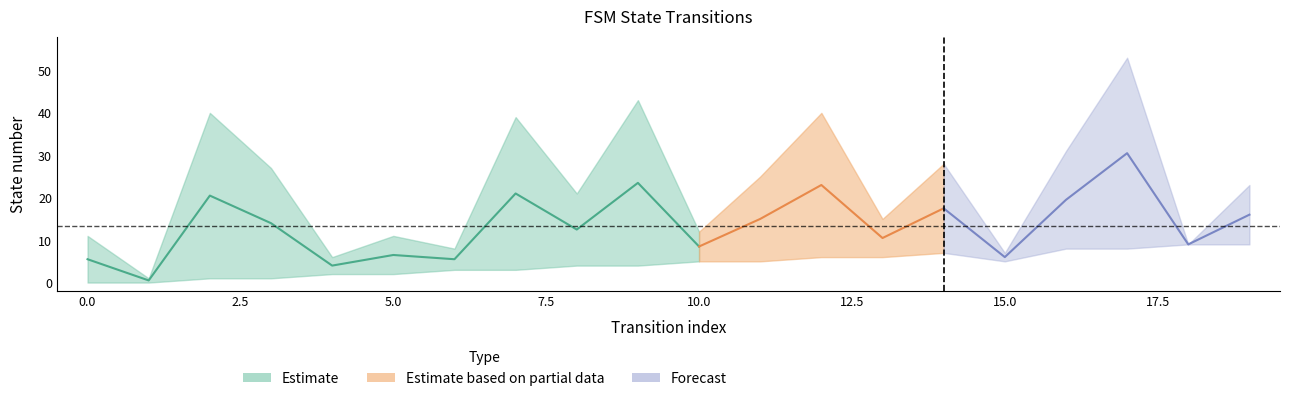

What is the sum of the destination_state values at 13 and 6?

23